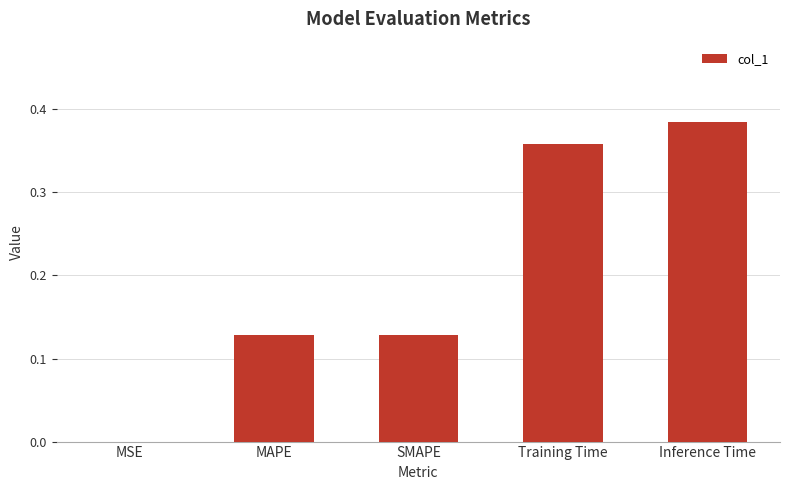

At which label is the value closest to 0?

MSE